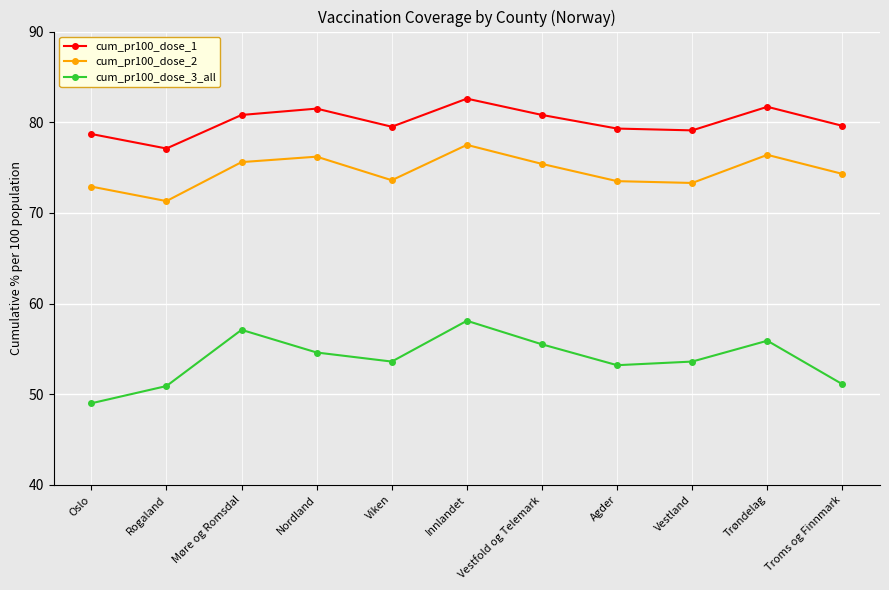

What is the minimum value for cum_pr100_dose_1?

77.1